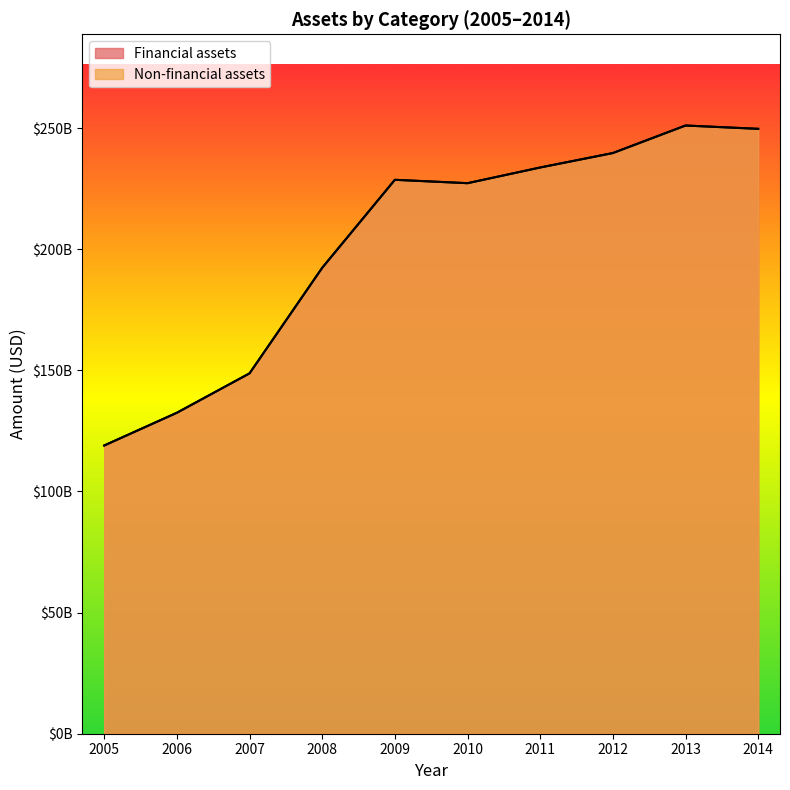

What is the average value of the Non-financial assets series?

202274800000